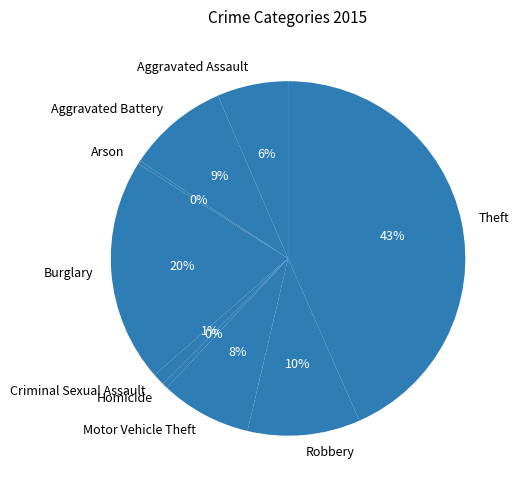

Which has a higher value, Aggravated Battery or Theft?

Theft